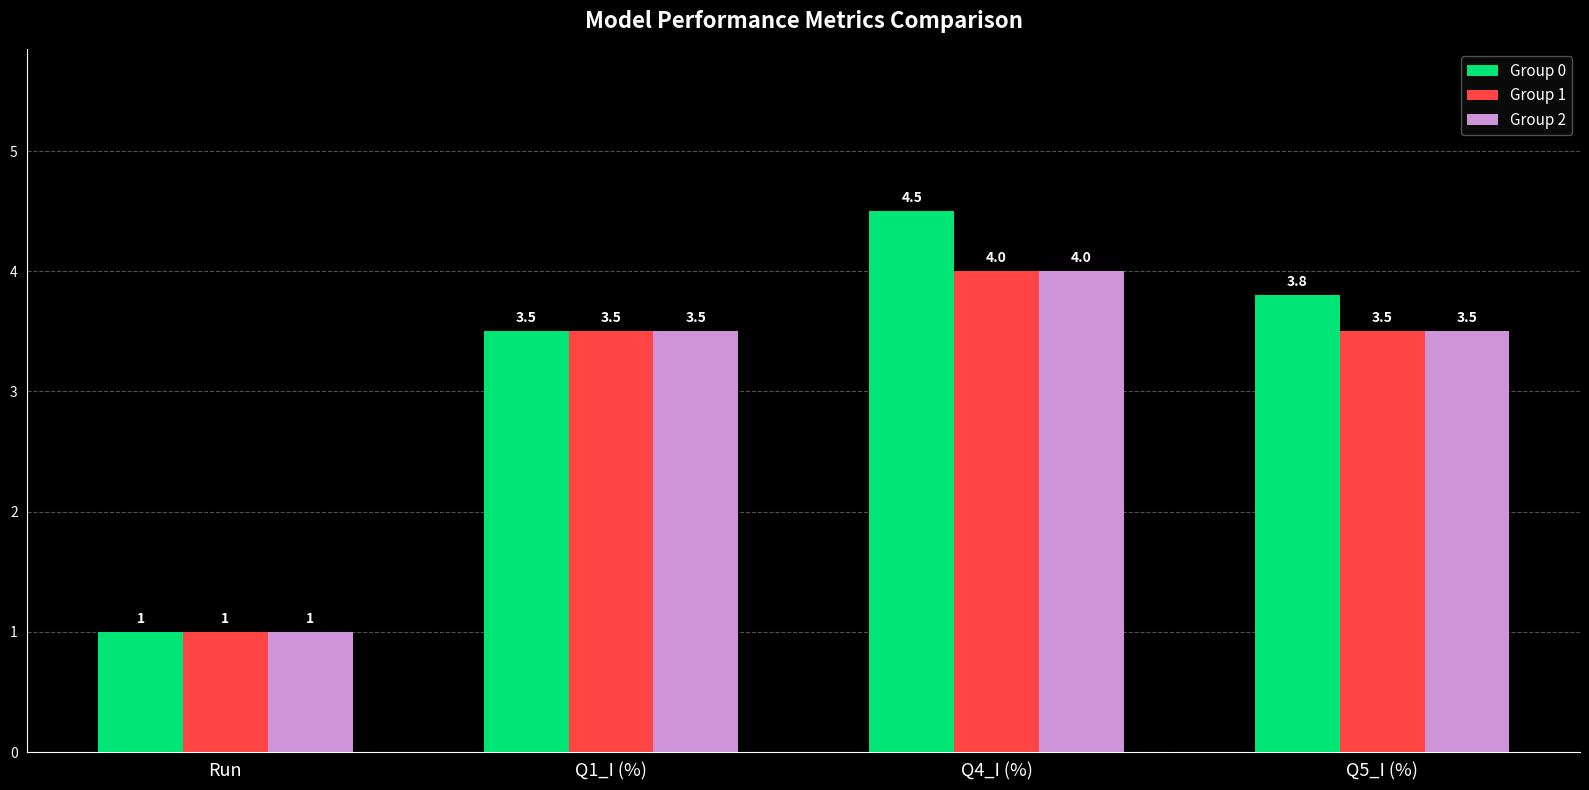

What is the smallest value displayed?

1.0